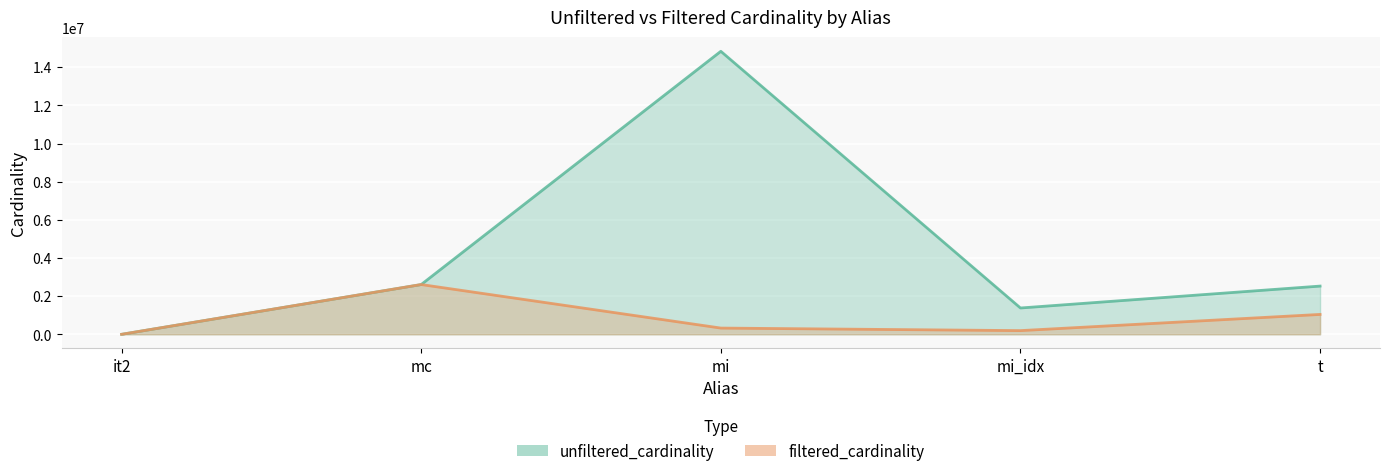

What is the difference between the unfiltered_cardinality values at t and mi_idx?

1148277